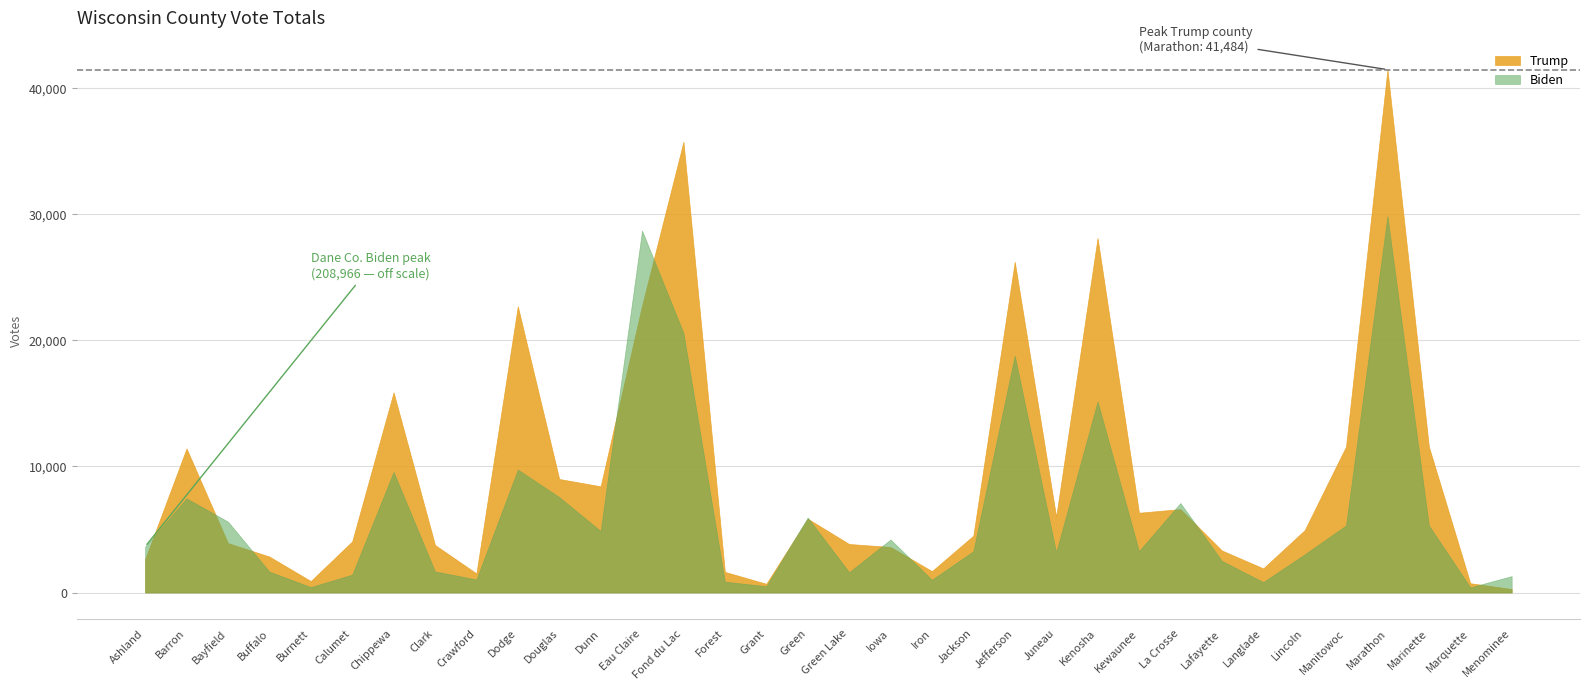

Reading right to left, list all the values displayed in this chart.

Trump: 278	738	11581	41484	11581	4941	1913	3339	6618	6329	28122	6010	26241	4508	1695	3613	3849	5858	693	1637	35754	22761	8426	9006	22703	1514	3772	15876	4053	910	2854	3920	11426	2642
Biden: 1303	409	5320	29864	5320	3024	827	2514	7101	3280	15155	3187	18791	3280	1008	4205	1608	5950	498	863	20588	28718	4879	7570	9752	1037	1672	9567	1416	431	1659	5623	7472	3640